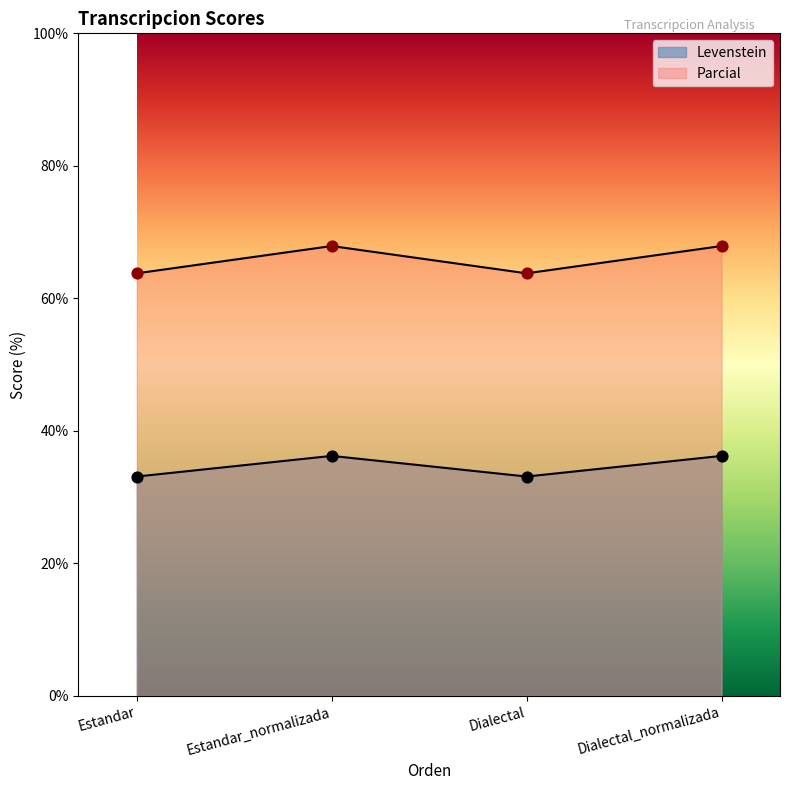

Which series has the widest spread of Y values?

Parcial